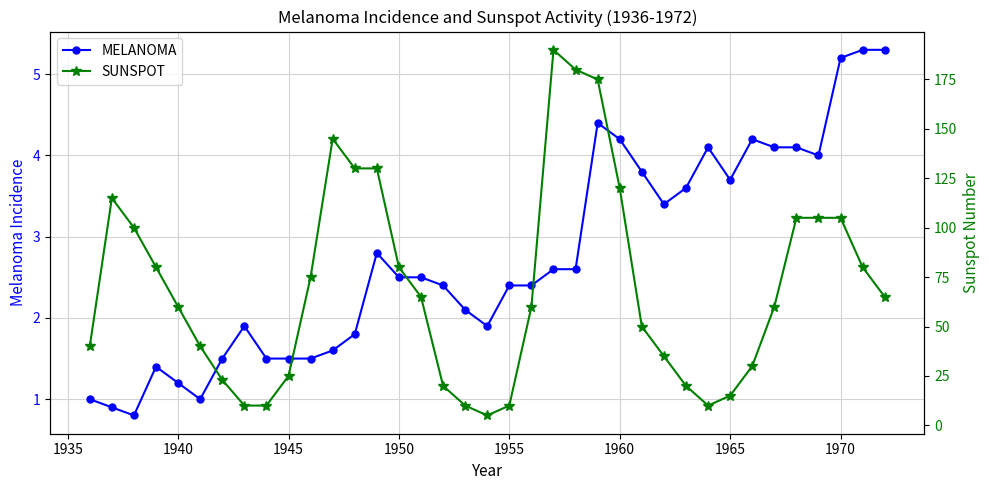

Reading left to right, what are all the values shown in this chart?

MELANOMA: 1.0	0.9	0.8	1.4	1.2	1.0	1.5	1.9	1.5	1.5	1.5	1.6	1.8	2.8	2.5	2.5	2.4	2.1	1.9	2.4	2.4	2.6	2.6	4.4	4.2	3.8	3.4	3.6	4.1	3.7	4.2	4.1	4.1	4.0	5.2	5.3	5.3
SUNSPOT: 40.0	115.0	100.0	80.0	60.0	40.0	23.0	10.0	10.0	25.0	75.0	145.0	130.0	130.0	80.0	65.0	20.0	10.0	5.0	10.0	60.0	190.0	180.0	175.0	120.0	50.0	35.0	20.0	10.0	15.0	30.0	60.0	105.0	105.0	105.0	80.0	65.0